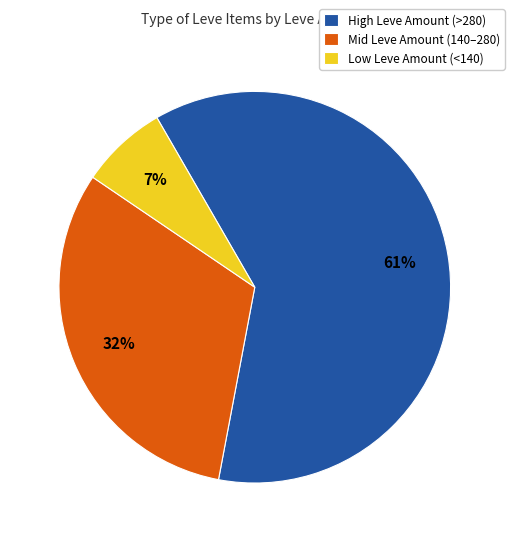

What is the ratio of the value at High Leve Amount (>280) to the value at Mid Leve Amount (140–280)?

1.9